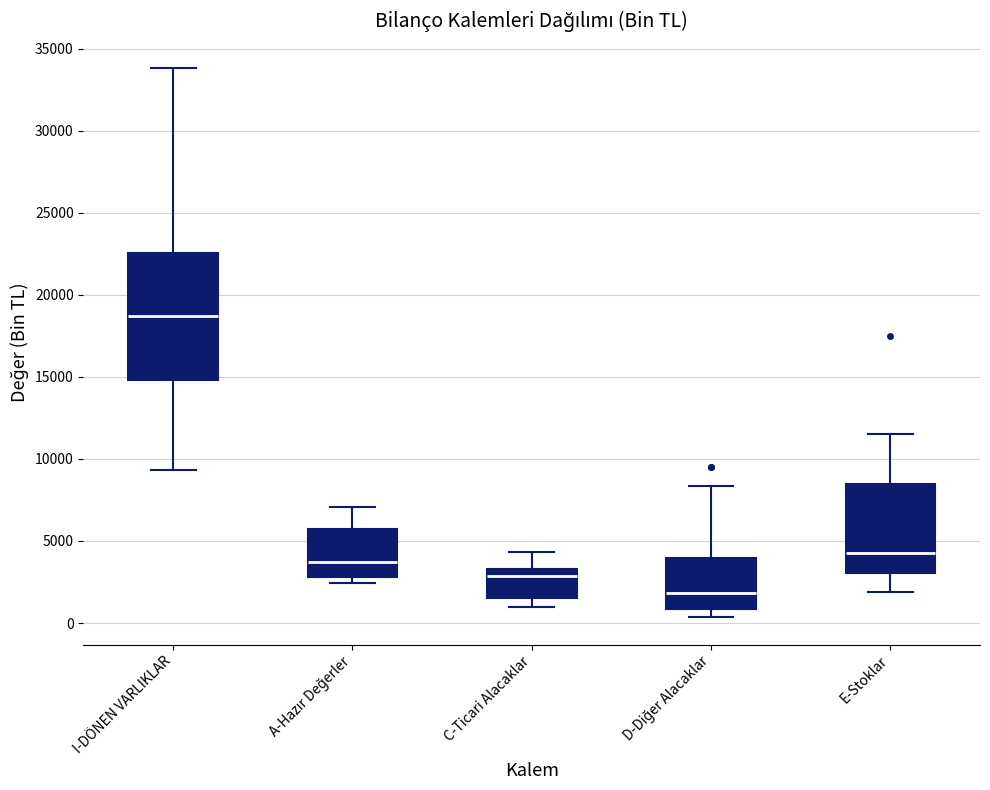

Which box is the tallest, from its lower edge to its upper edge?

I-DÖNEN VARLIKLAR